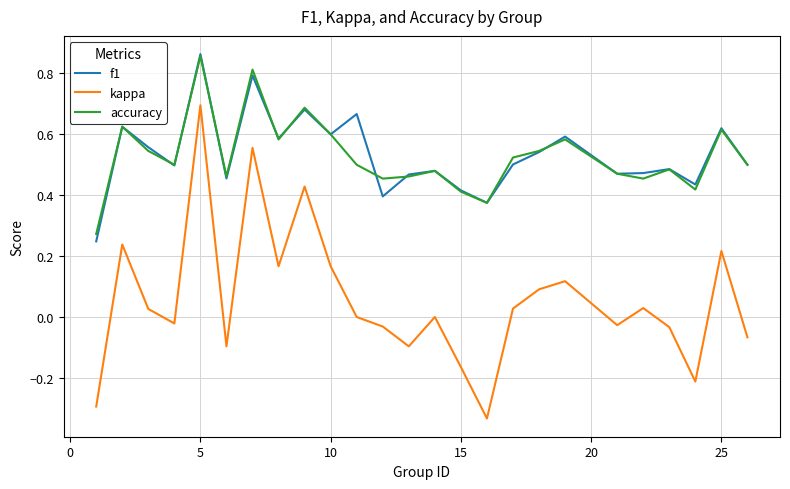

Count the accuracy values in the range 0 to 1.

25